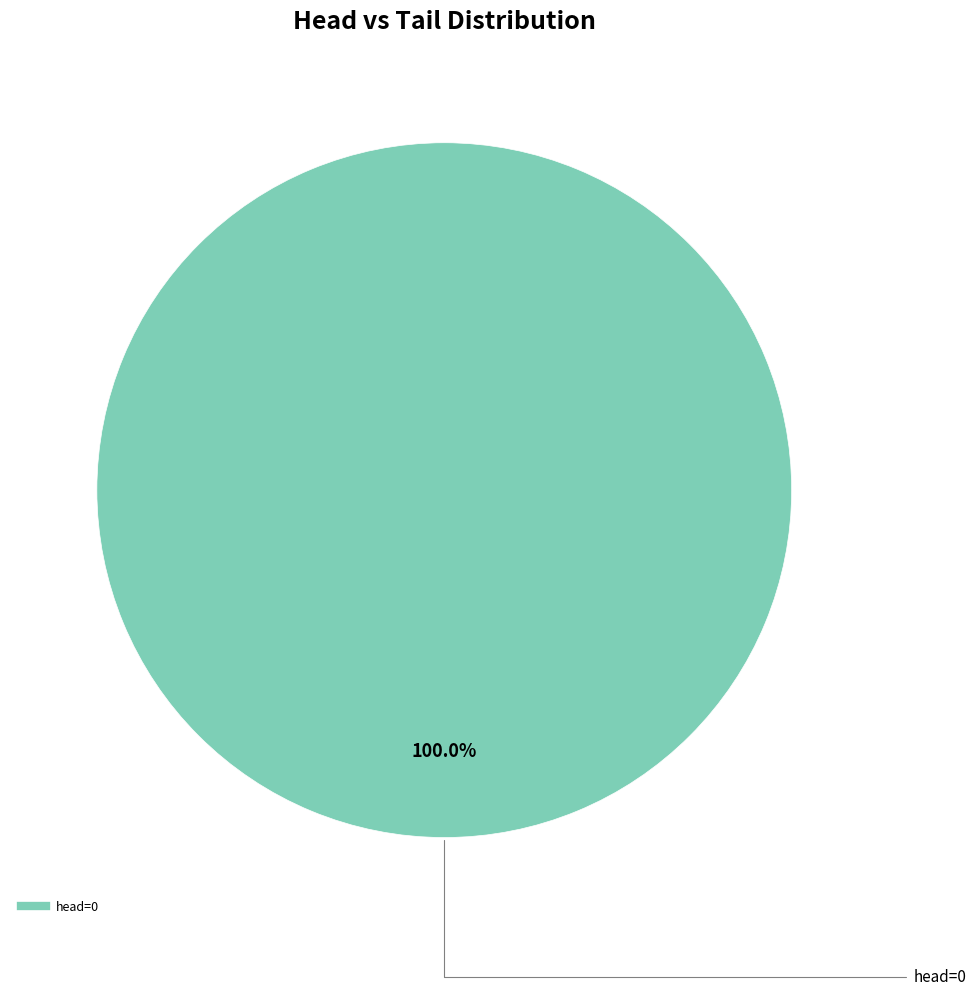

Is there any slice that represents more than half of the pie?

Yes